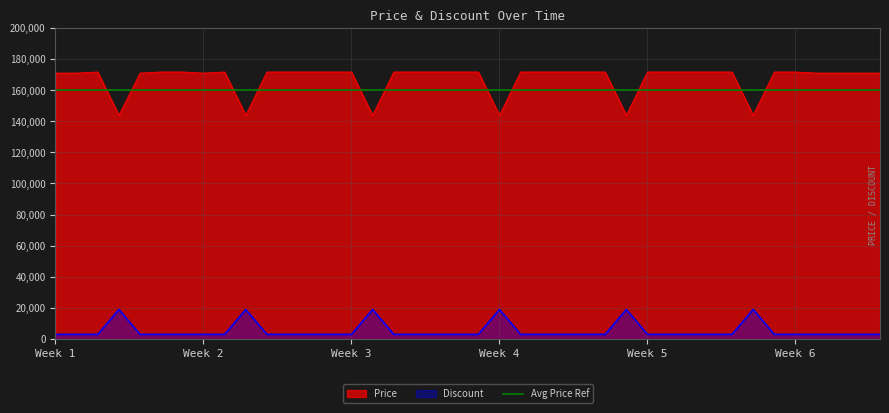

True or false: Discount and Price cross at least once.

False